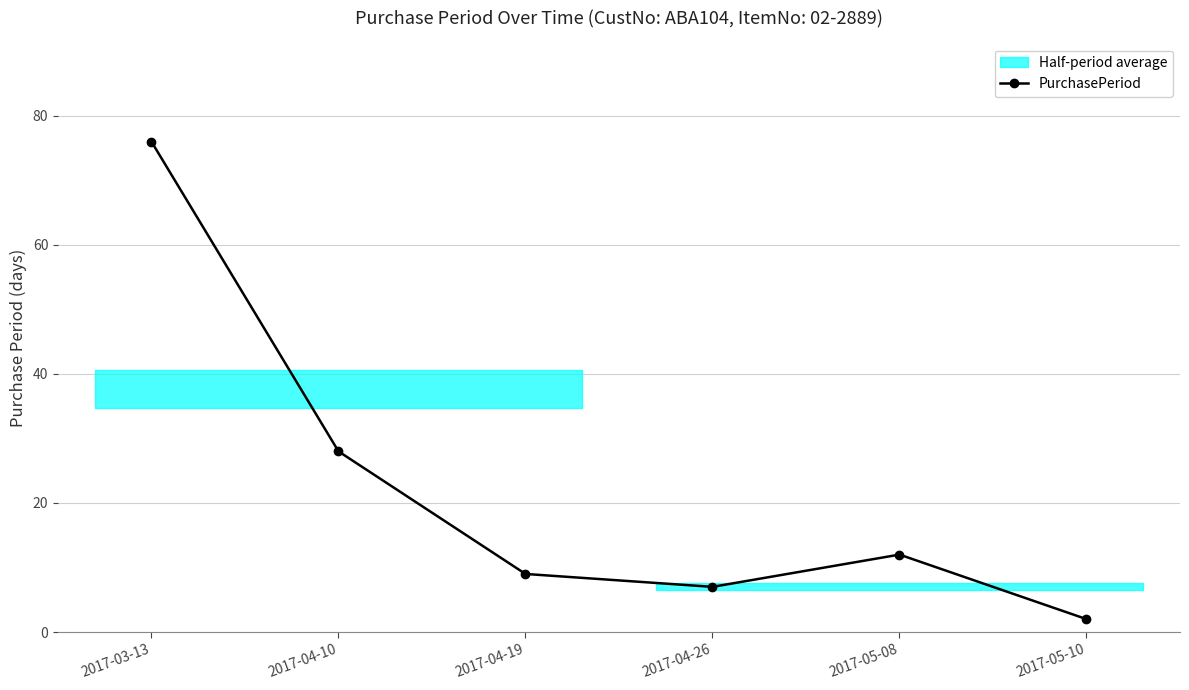

Reading left to right, what are all the values shown in this chart?

2017-03-13=76	2017-04-10=28	2017-04-19=9	2017-04-26=7	2017-05-08=12	2017-05-10=2